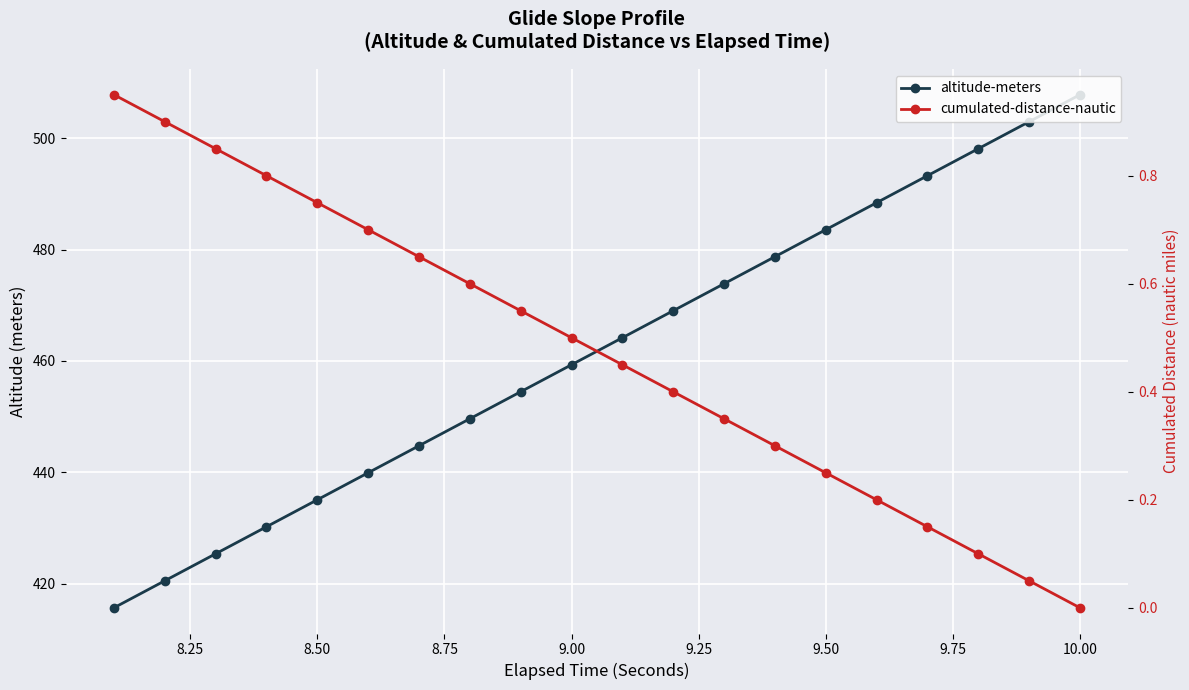

Reading right to left, list all the values displayed in this chart.

altitude-meters: 415.6	420.5	425.4	430.2	435.1	439.9	444.8	449.6	454.5	459.3	464.2	469.0	473.9	478.7	483.6	488.4	493.3	498.1	503.0	507.9
cumulated-distance-nautic: 0.9	0.9	0.8	0.8	0.7	0.7	0.6	0.6	0.5	0.5	0.4	0.4	0.3	0.3	0.2	0.2	0.1	0.1	0.0	0.0